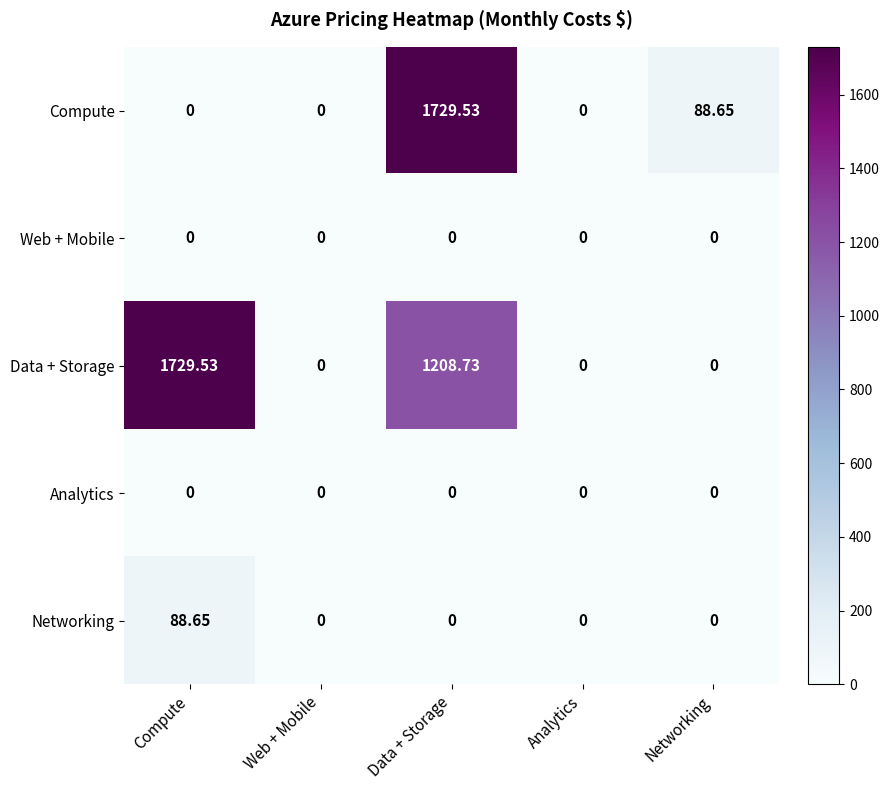

At which label is Compute closest to 864?

Networking